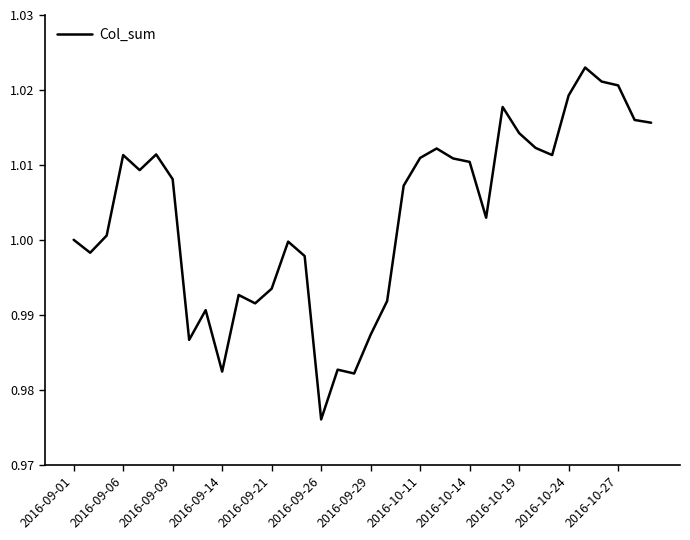

What is the sum of all values?

36.1